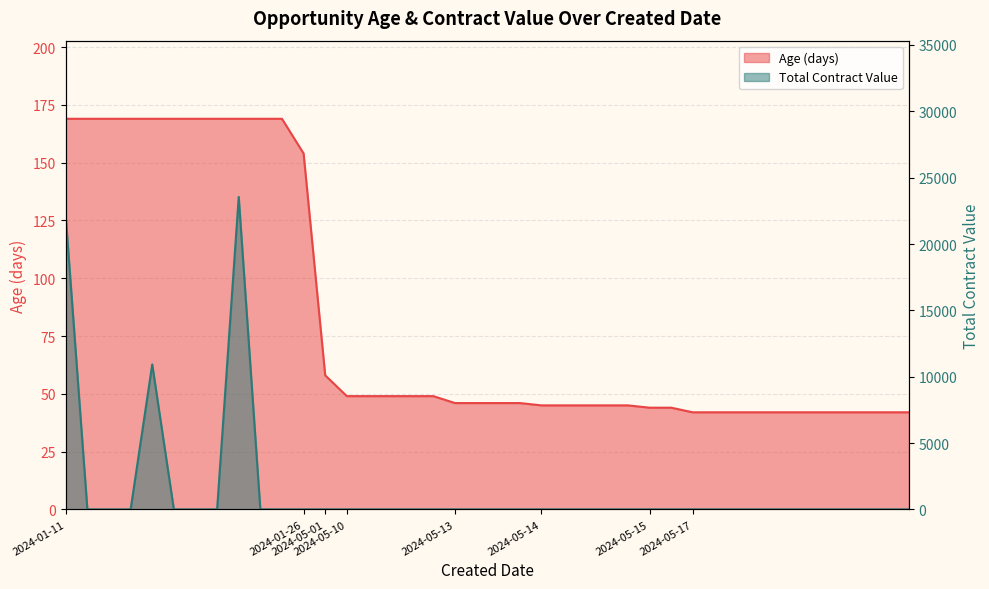

Which series has the largest total across all categories?

Total Contract Value (EA portion)